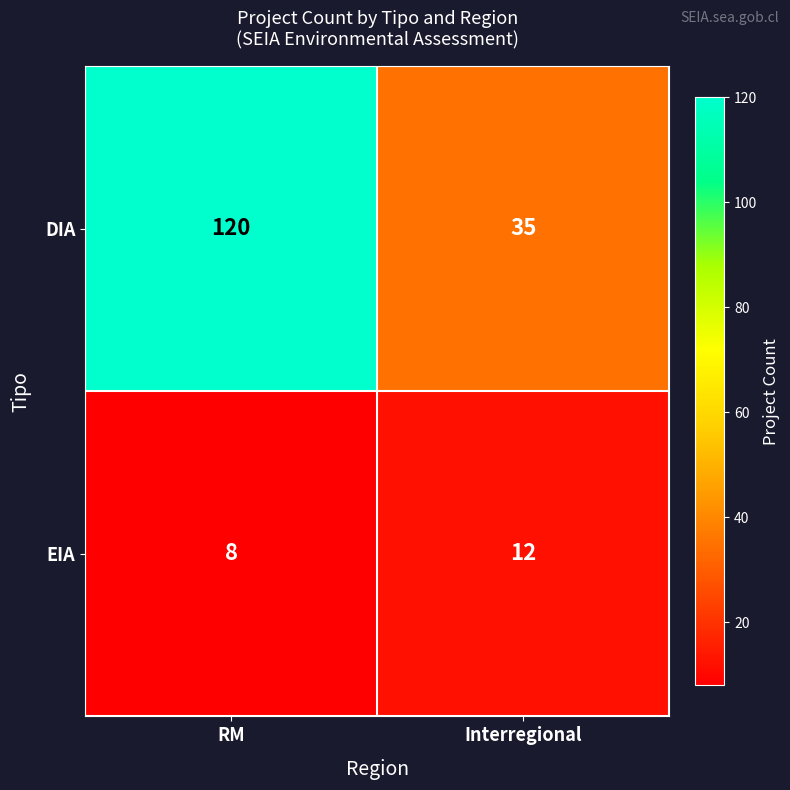

Between RM and Interregional, which series saw the biggest shift?

DIA